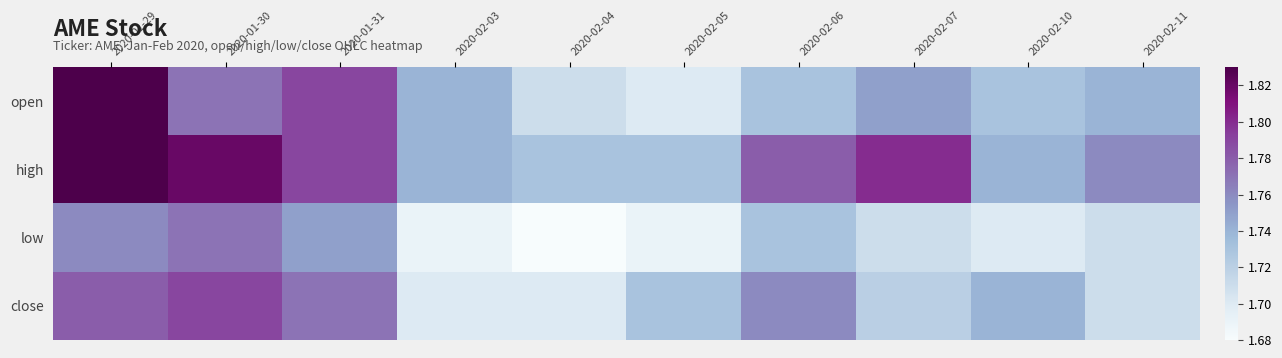

At which category is the sum across all series the highest?

2020-01-29